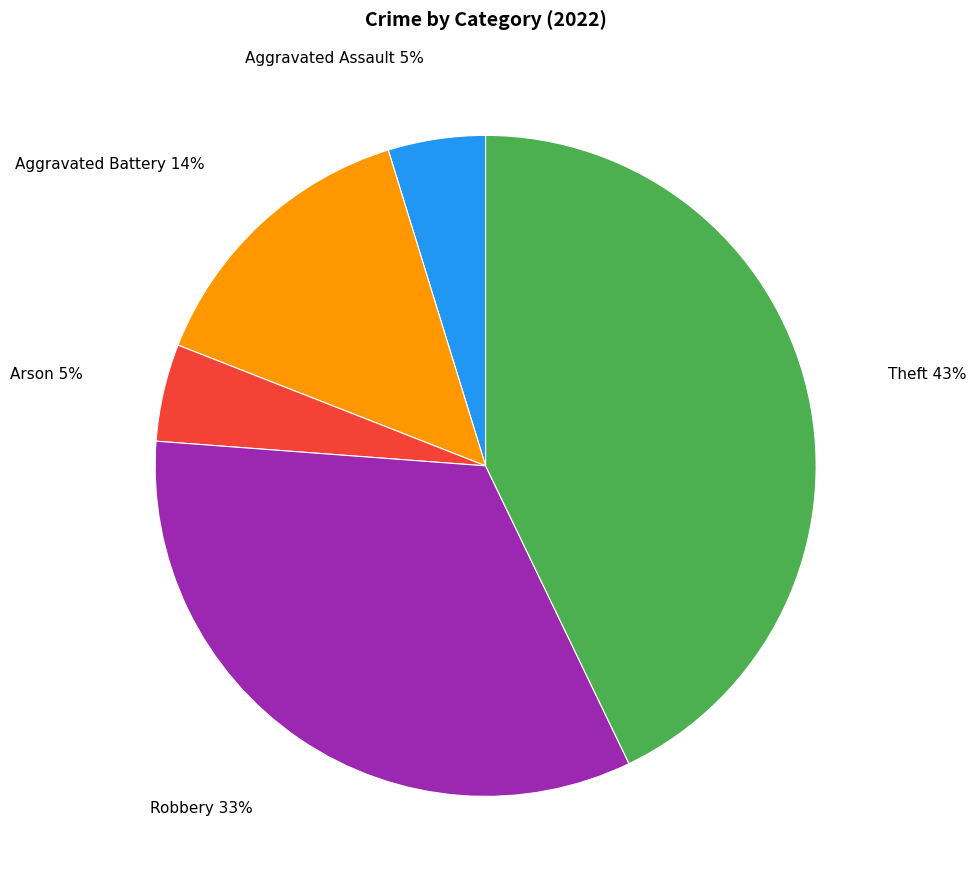

True or false: Theft accounts for 43% of the total.

True